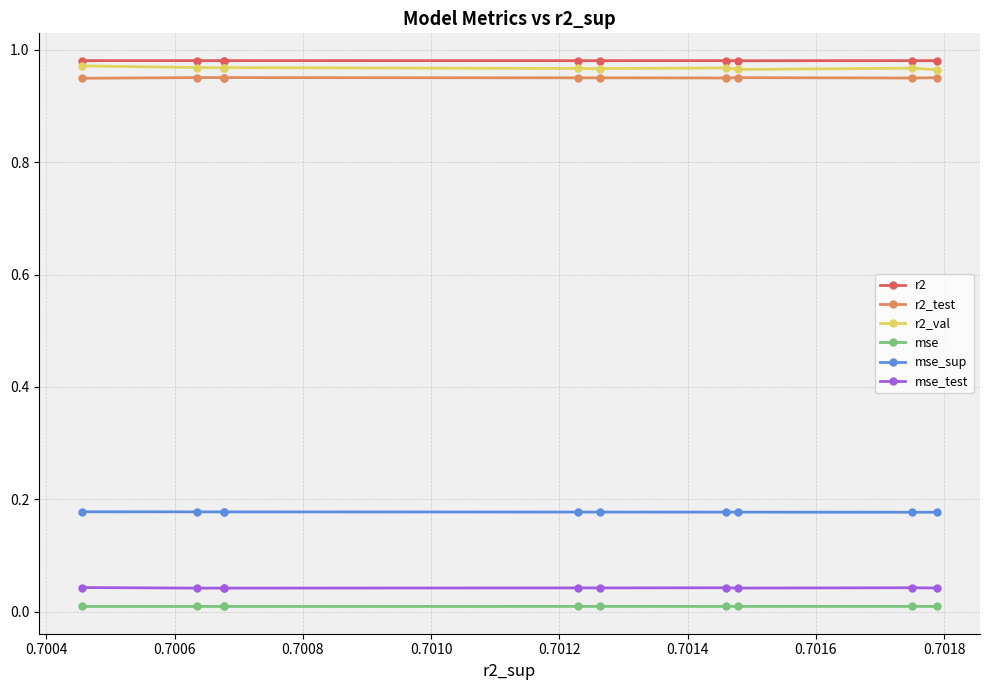

Which series has the largest range (max minus min)?

r2_val